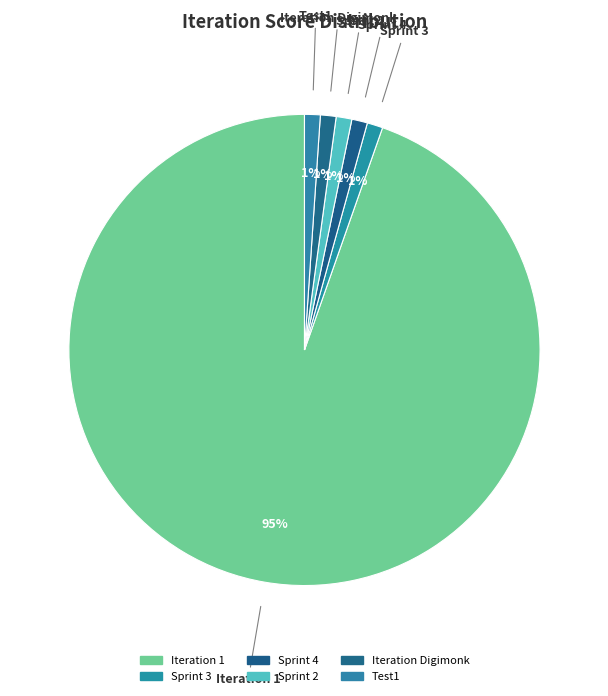

Which slice is the smallest?

Sprint 3